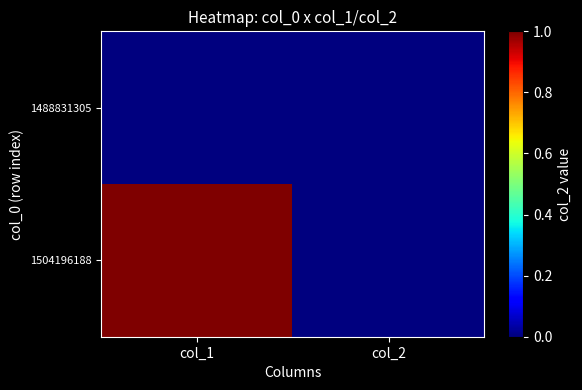

Reading left to right, extract all data points from this chart.

1488831305: col_1=0	col_2=0
1504196188: col_1=1	col_2=0